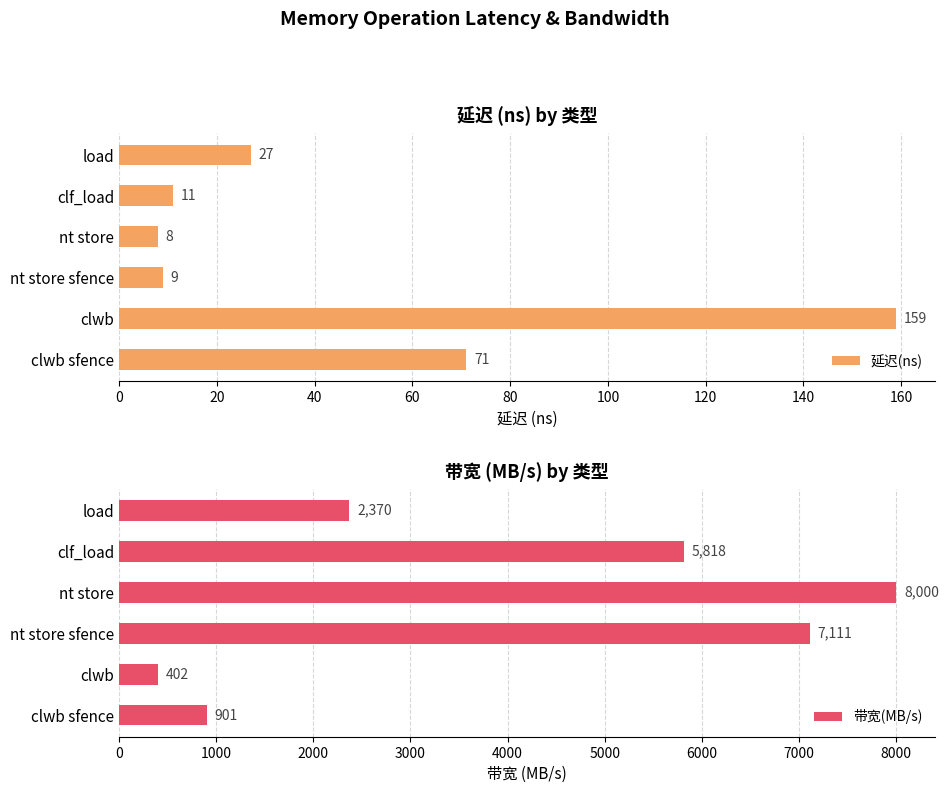

How many values in the 延迟(ns) series are below 27?

3